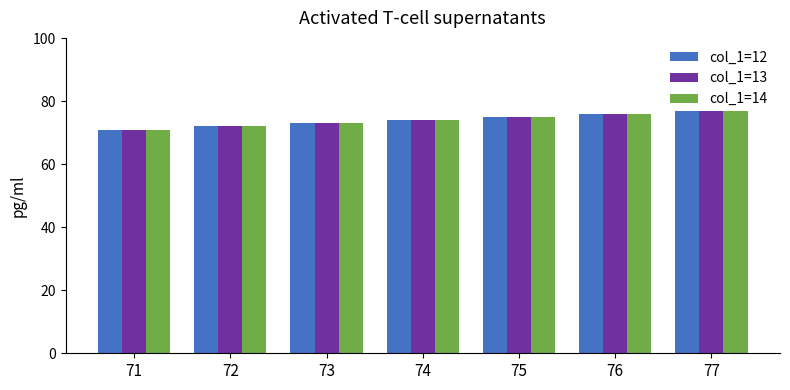

What is the sum of the col_1=12 values at 77 and 76?

153